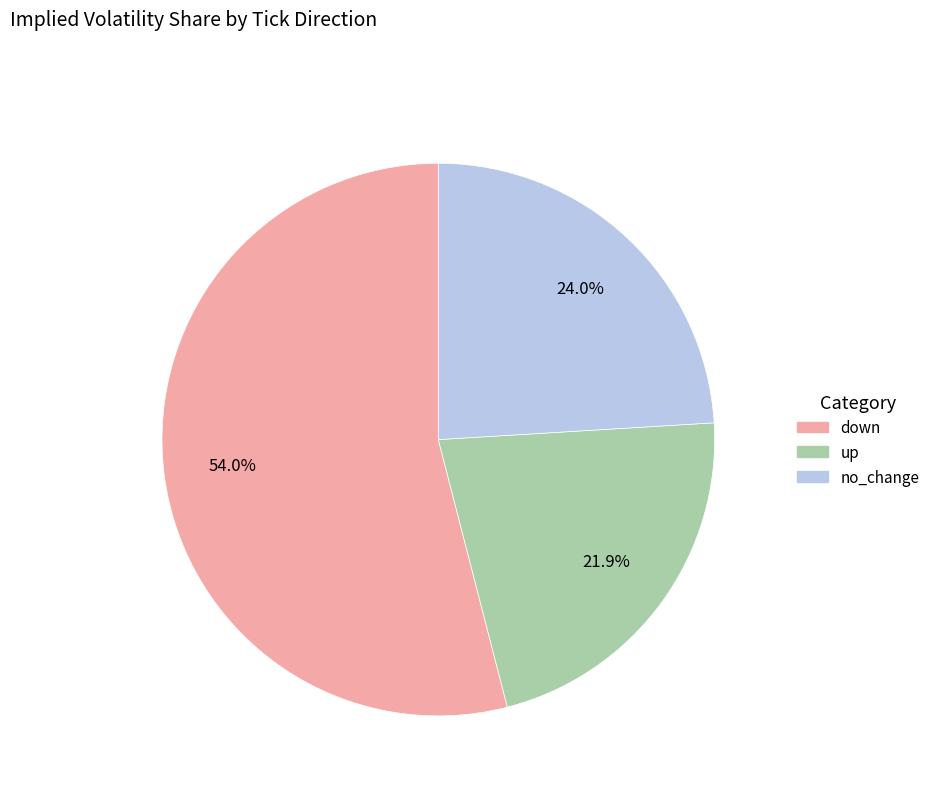

Is there any slice that represents more than half of the pie?

Yes